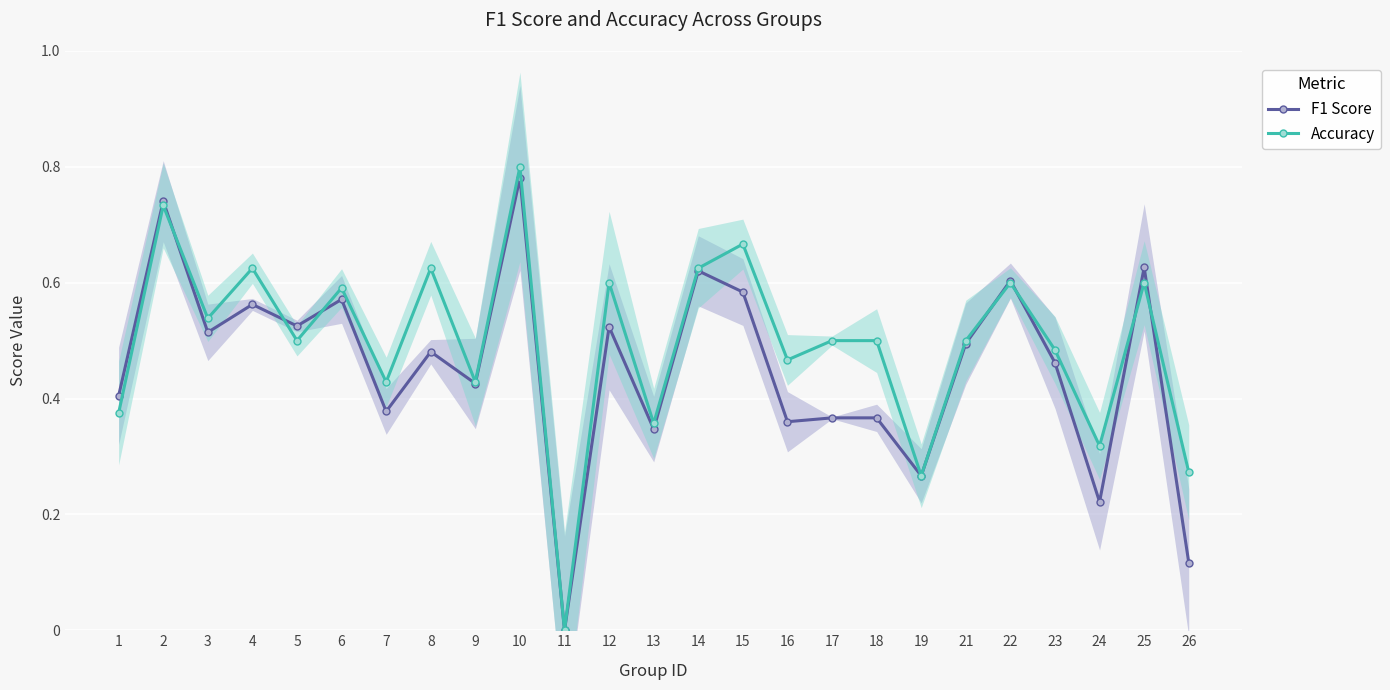

Which series has the largest total across all categories?

Accuracy